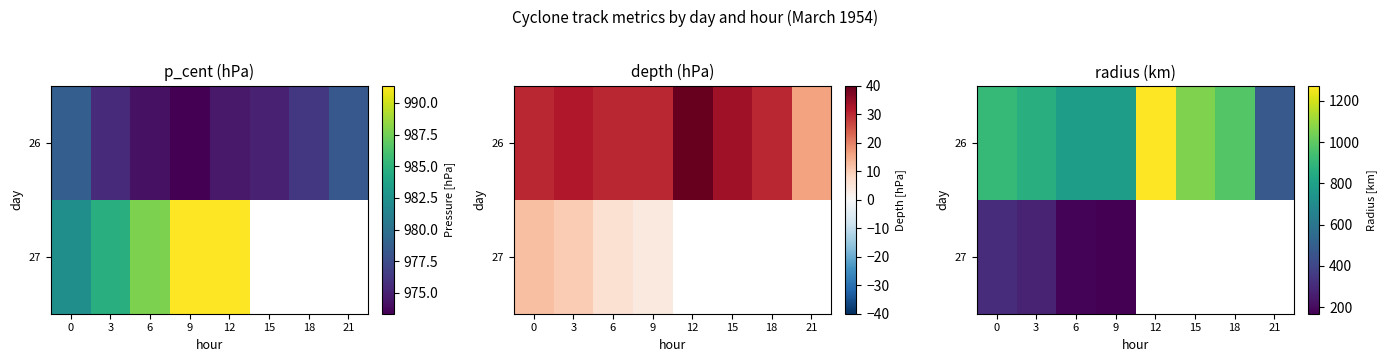

The value of 27 at 9 is 228.5. True or false?

False